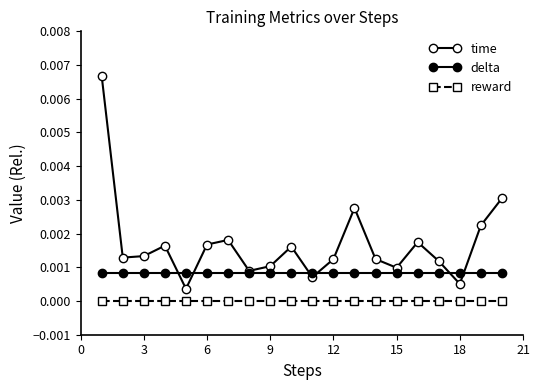

Does the chart display data point markers on the line(s)?

Yes